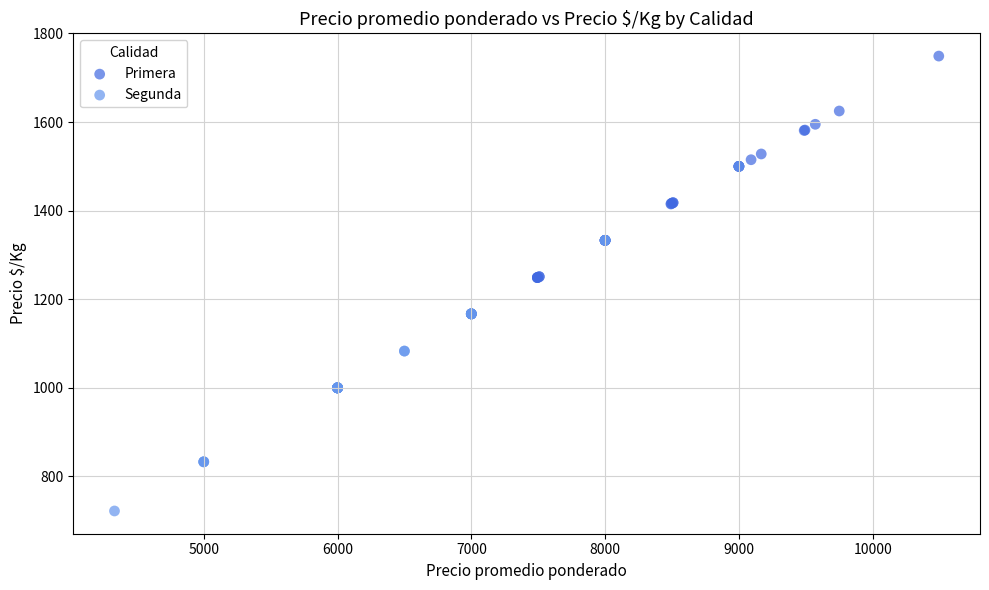

Which series reaches the maximum Y coordinate?

Primera